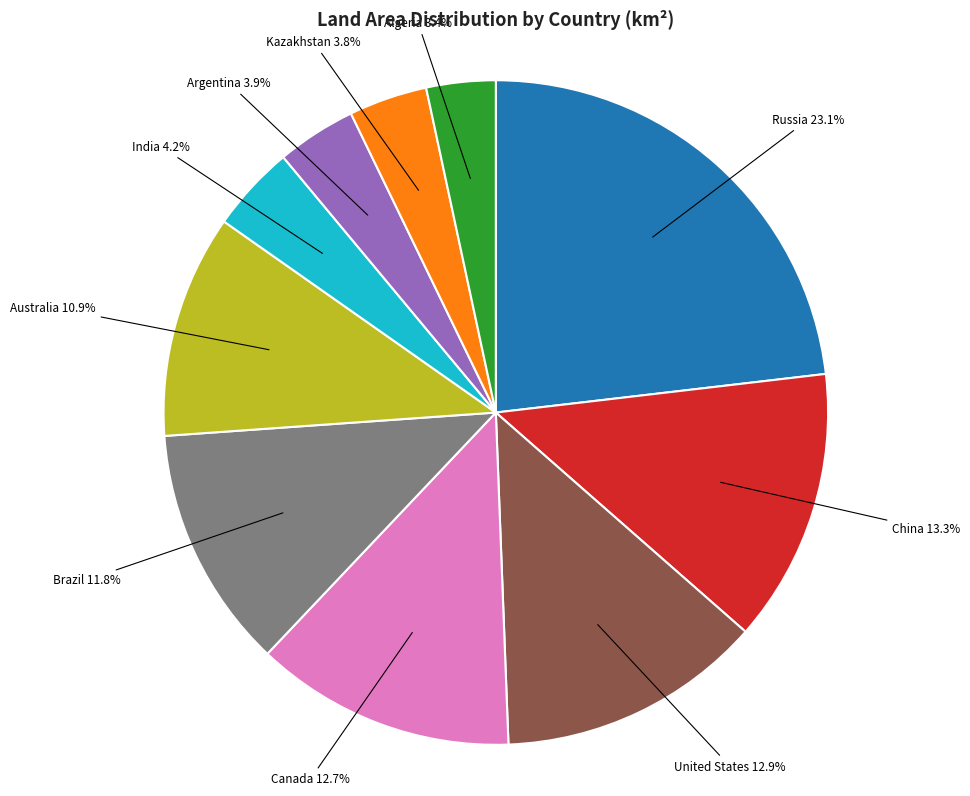

Is there any slice that represents more than half of the pie?

No